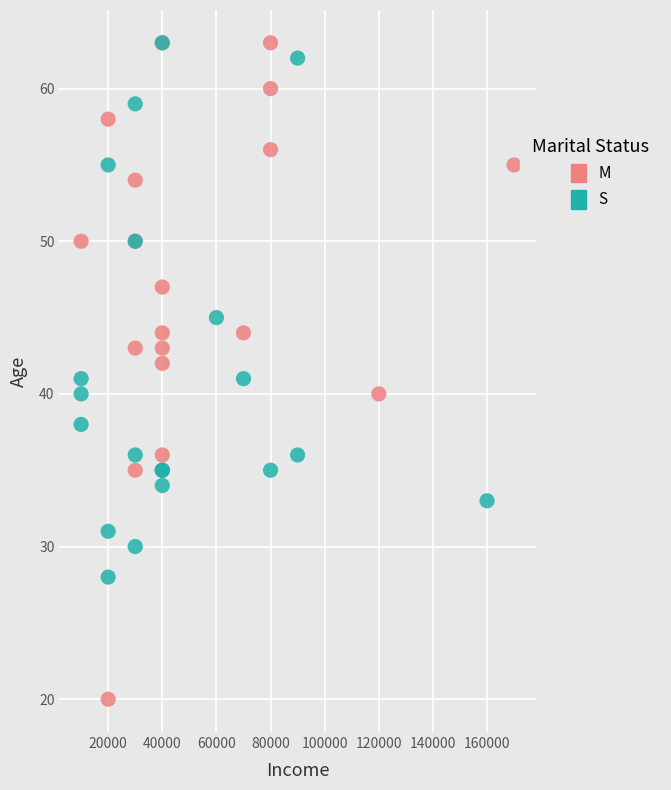

Which series reaches the minimum Y coordinate?

M